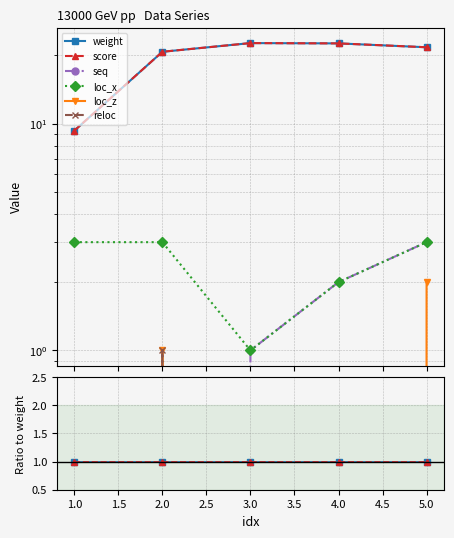

Count the number of data series in this chart.

6